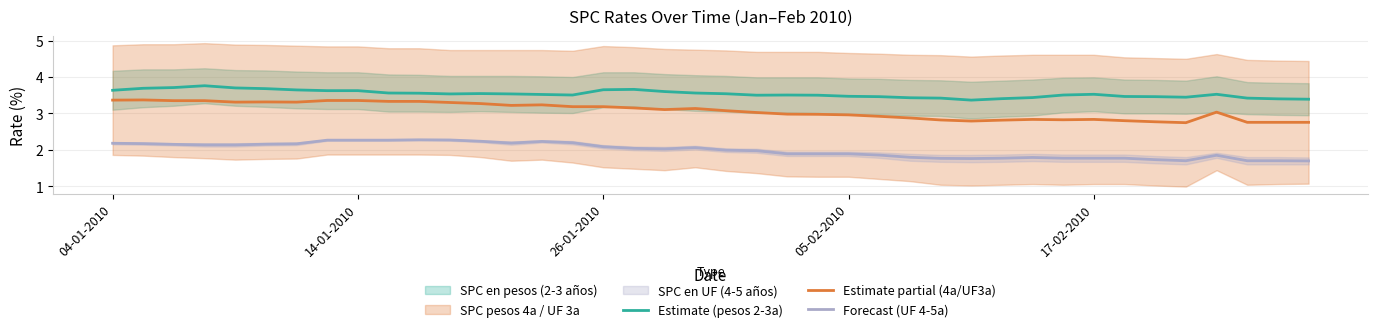

What is the average value of the Estimate (pesos 2-3a) series?

3.5